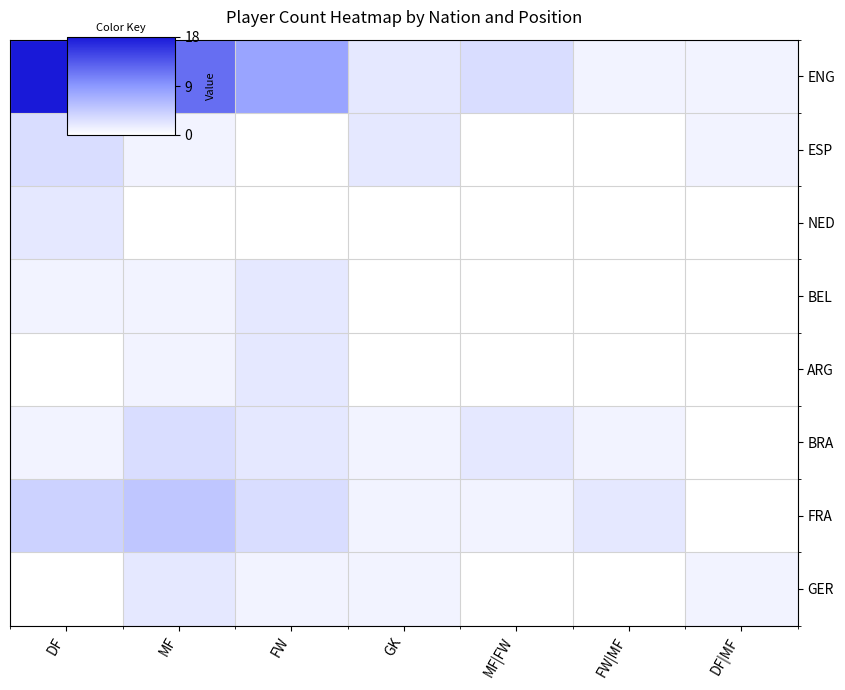

Reading left to right, what are all the values shown in this chart?

ENG: DF=18	MF=12	FW=8	GK=2	MF|FW=3	FW|MF=1	DF|MF=1
ESP: DF=3	MF=1	FW=0	GK=2	MF|FW=0	FW|MF=0	DF|MF=1
NED: DF=2	MF=0	FW=0	GK=0	MF|FW=0	FW|MF=0	DF|MF=0
BEL: DF=1	MF=1	FW=2	GK=0	MF|FW=0	FW|MF=0	DF|MF=0
ARG: DF=0	MF=1	FW=2	GK=0	MF|FW=0	FW|MF=0	DF|MF=0
BRA: DF=1	MF=3	FW=2	GK=1	MF|FW=2	FW|MF=1	DF|MF=0
FRA: DF=4	MF=5	FW=3	GK=1	MF|FW=1	FW|MF=2	DF|MF=0
GER: DF=0	MF=2	FW=1	GK=1	MF|FW=0	FW|MF=0	DF|MF=1